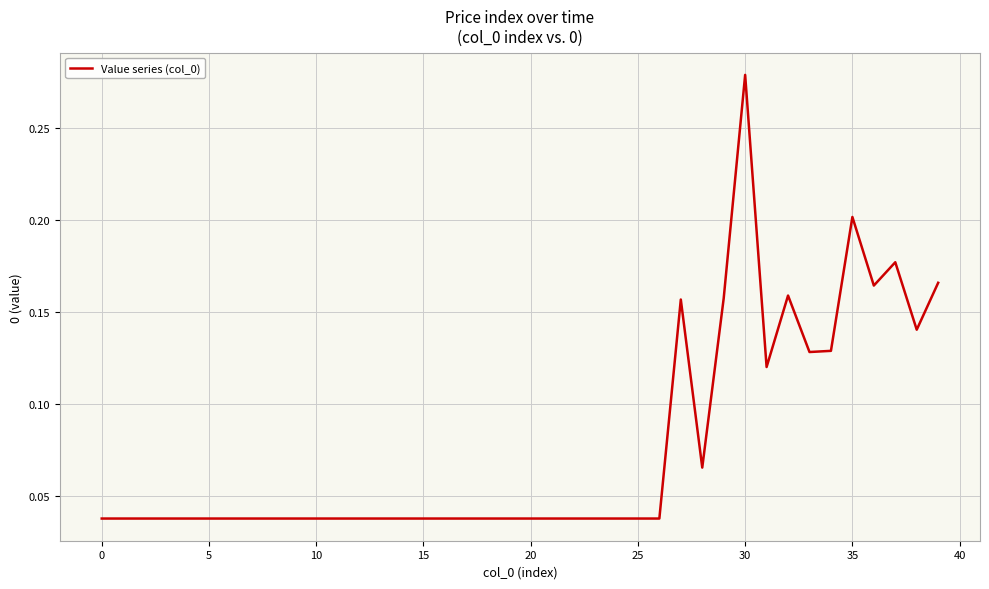

How many values are between 0 and 1?

40